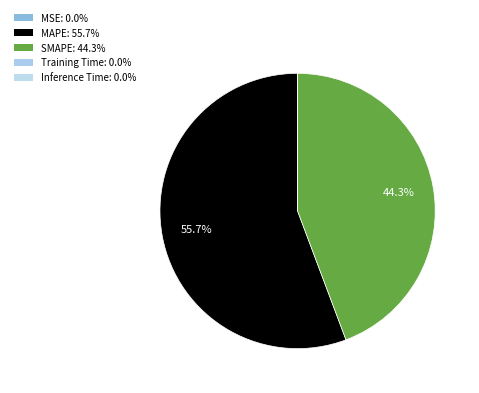

The SMAPE slice represents 30% of the pie. True or false?

False